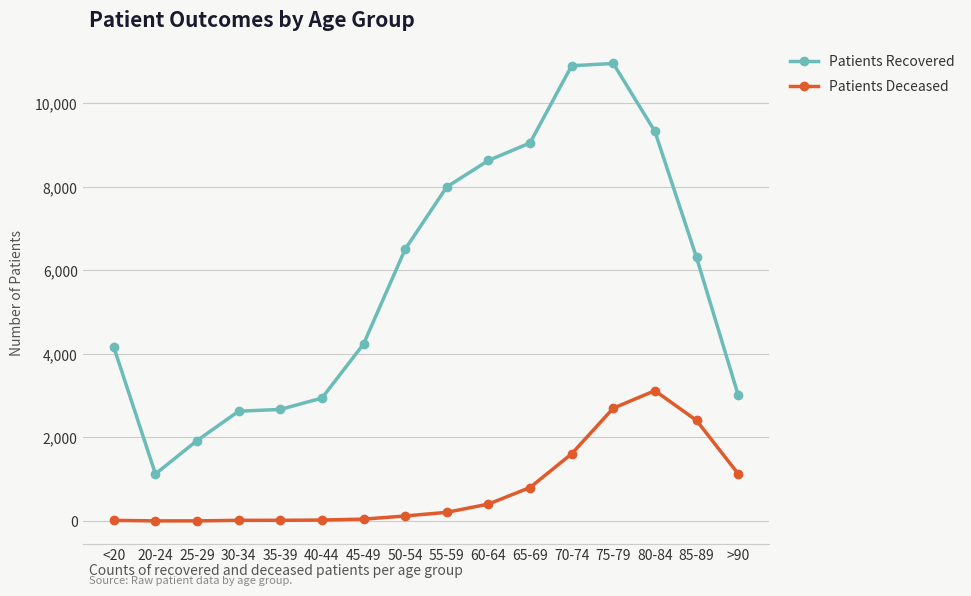

True or false: Patients Deceased and Patients Recovered intersect in this chart.

False